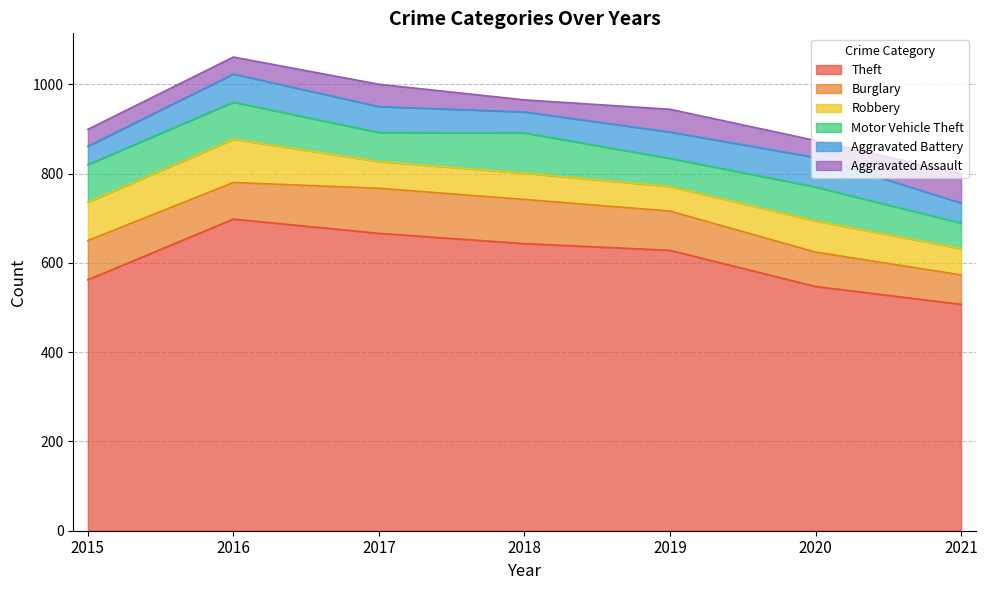

The Aggravated Assault series shows 74 at 2017. True or false?

False